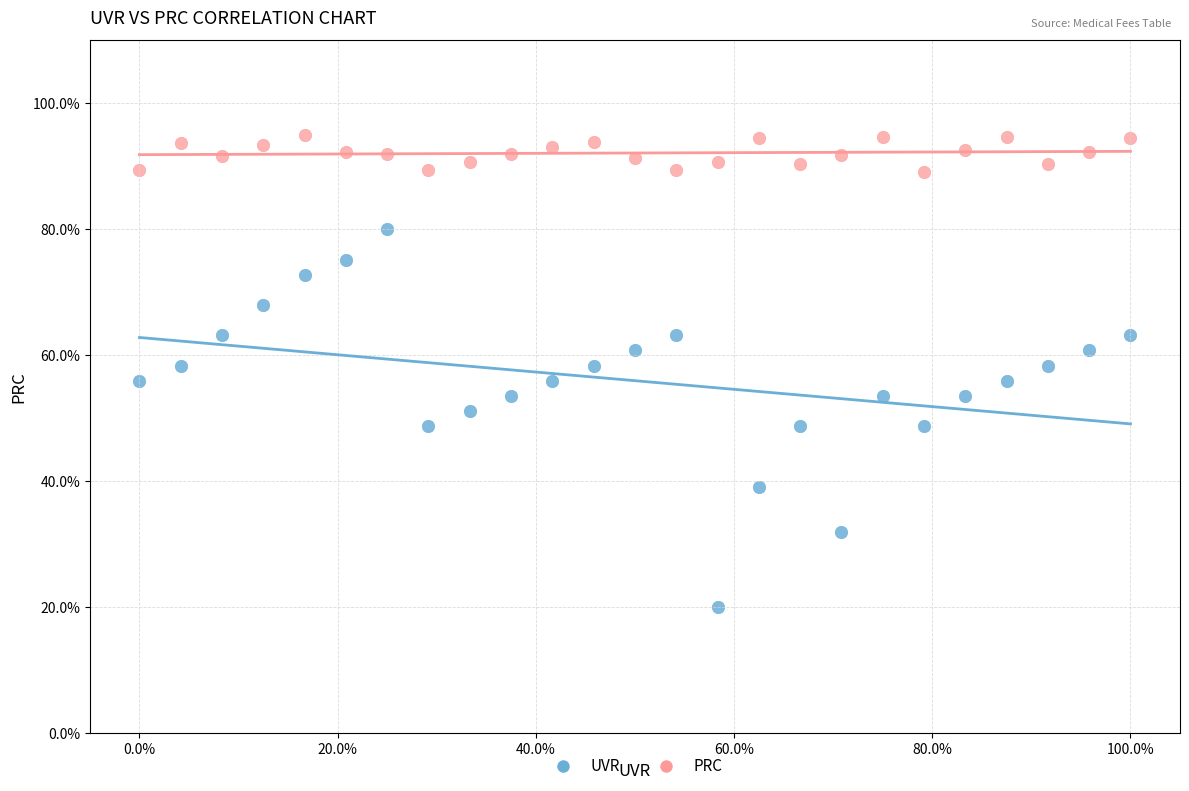

What are all the series names shown in the legend?

UVR, PRC